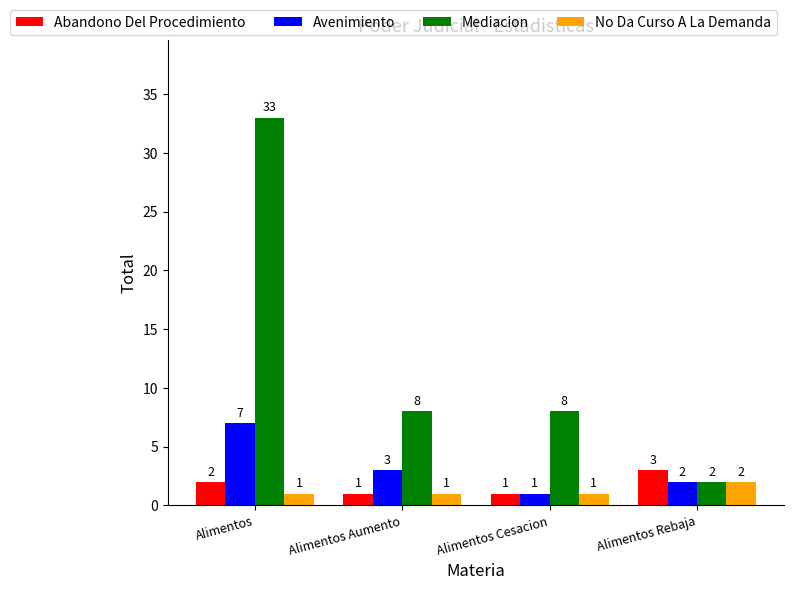

Which series has the largest range (max minus min)?

Mediacion